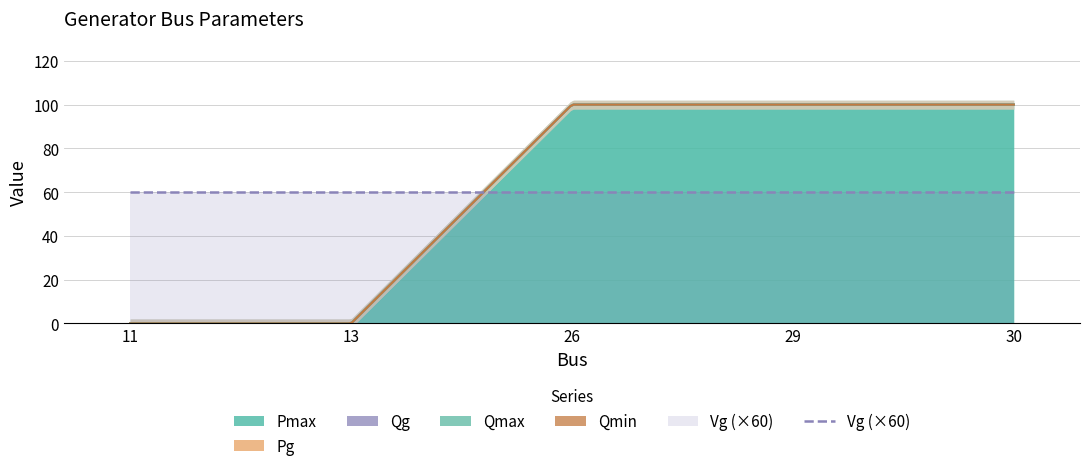

Reading left to right, what are all the values shown in this chart?

Pmax: 0	0	100	100	100
Pg: 0	0	0	0	0
Qg: 0	0	0	0	0
Qmax: 0	0	0	0	0
Qmin: 0	0	0	0	0
Vg: 1	1	1	1	1